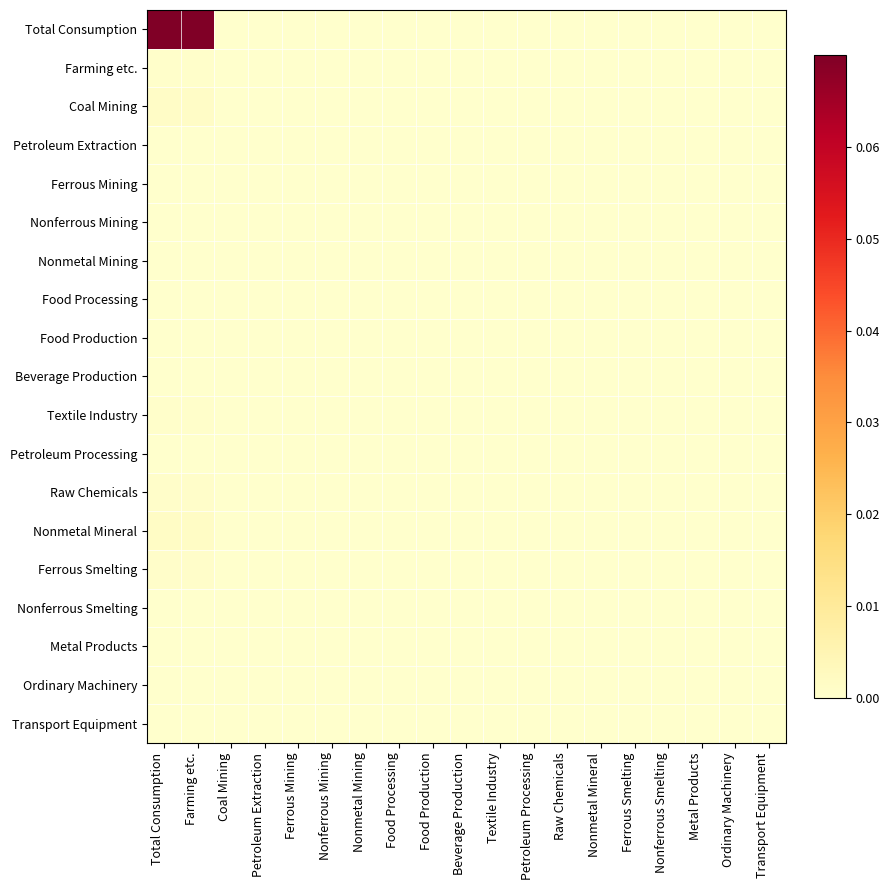

Reading left to right, transcribe all the data shown in this chart.

Total Consumption: Total Consumption=0.1	Farming etc.=0.1	Coal Mining=0.0	Petroleum Extraction=0.0	Ferrous Mining=0.0	Nonferrous Mining=0.0	Nonmetal Mining=0.0	Food Processing=0.0	Food Production=0.0	Beverage Production=0.0	Textile Industry=0.0	Petroleum Processing=0.0	Raw Chemicals=0.0	Nonmetal Mineral=0.0	Ferrous Smelting=0.0	Nonferrous Smelting=0.0	Metal Products=0.0	Ordinary Machinery=0.0	Transport Equipment=0.0
Farming etc.: Total Consumption=0.0	Farming etc.=0.0	Coal Mining=0.0	Petroleum Extraction=0.0	Ferrous Mining=0.0	Nonferrous Mining=0.0	Nonmetal Mining=0.0	Food Processing=0.0	Food Production=0.0	Beverage Production=0.0	Textile Industry=0.0	Petroleum Processing=0.0	Raw Chemicals=0.0	Nonmetal Mineral=0.0	Ferrous Smelting=0.0	Nonferrous Smelting=0.0	Metal Products=0.0	Ordinary Machinery=0.0	Transport Equipment=0.0
Coal Mining: Total Consumption=0.0	Farming etc.=0.0	Coal Mining=0.0	Petroleum Extraction=0.0	Ferrous Mining=0.0	Nonferrous Mining=0.0	Nonmetal Mining=0.0	Food Processing=0.0	Food Production=0.0	Beverage Production=0.0	Textile Industry=0.0	Petroleum Processing=0.0	Raw Chemicals=0.0	Nonmetal Mineral=0.0	Ferrous Smelting=0.0	Nonferrous Smelting=0.0	Metal Products=0.0	Ordinary Machinery=0.0	Transport Equipment=0.0
Petroleum Extraction: Total Consumption=0.0	Farming etc.=0.0	Coal Mining=0.0	Petroleum Extraction=0.0	Ferrous Mining=0.0	Nonferrous Mining=0.0	Nonmetal Mining=0.0	Food Processing=0.0	Food Production=0.0	Beverage Production=0.0	Textile Industry=0.0	Petroleum Processing=0.0	Raw Chemicals=0.0	Nonmetal Mineral=0.0	Ferrous Smelting=0.0	Nonferrous Smelting=0.0	Metal Products=0.0	Ordinary Machinery=0.0	Transport Equipment=0.0
Ferrous Mining: Total Consumption=0.0	Farming etc.=0.0	Coal Mining=0.0	Petroleum Extraction=0.0	Ferrous Mining=0.0	Nonferrous Mining=0.0	Nonmetal Mining=0.0	Food Processing=0.0	Food Production=0.0	Beverage Production=0.0	Textile Industry=0.0	Petroleum Processing=0.0	Raw Chemicals=0.0	Nonmetal Mineral=0.0	Ferrous Smelting=0.0	Nonferrous Smelting=0.0	Metal Products=0.0	Ordinary Machinery=0.0	Transport Equipment=0.0
Nonferrous Mining: Total Consumption=0.0	Farming etc.=0.0	Coal Mining=0.0	Petroleum Extraction=0.0	Ferrous Mining=0.0	Nonferrous Mining=0.0	Nonmetal Mining=0.0	Food Processing=0.0	Food Production=0.0	Beverage Production=0.0	Textile Industry=0.0	Petroleum Processing=0.0	Raw Chemicals=0.0	Nonmetal Mineral=0.0	Ferrous Smelting=0.0	Nonferrous Smelting=0.0	Metal Products=0.0	Ordinary Machinery=0.0	Transport Equipment=0.0
Nonmetal Mining: Total Consumption=0.0	Farming etc.=0.0	Coal Mining=0.0	Petroleum Extraction=0.0	Ferrous Mining=0.0	Nonferrous Mining=0.0	Nonmetal Mining=0.0	Food Processing=0.0	Food Production=0.0	Beverage Production=0.0	Textile Industry=0.0	Petroleum Processing=0.0	Raw Chemicals=0.0	Nonmetal Mineral=0.0	Ferrous Smelting=0.0	Nonferrous Smelting=0.0	Metal Products=0.0	Ordinary Machinery=0.0	Transport Equipment=0.0
Food Processing: Total Consumption=0.0	Farming etc.=0.0	Coal Mining=0.0	Petroleum Extraction=0.0	Ferrous Mining=0.0	Nonferrous Mining=0.0	Nonmetal Mining=0.0	Food Processing=0.0	Food Production=0.0	Beverage Production=0.0	Textile Industry=0.0	Petroleum Processing=0.0	Raw Chemicals=0.0	Nonmetal Mineral=0.0	Ferrous Smelting=0.0	Nonferrous Smelting=0.0	Metal Products=0.0	Ordinary Machinery=0.0	Transport Equipment=0.0
Food Production: Total Consumption=0.0	Farming etc.=0.0	Coal Mining=0.0	Petroleum Extraction=0.0	Ferrous Mining=0.0	Nonferrous Mining=0.0	Nonmetal Mining=0.0	Food Processing=0.0	Food Production=0.0	Beverage Production=0.0	Textile Industry=0.0	Petroleum Processing=0.0	Raw Chemicals=0.0	Nonmetal Mineral=0.0	Ferrous Smelting=0.0	Nonferrous Smelting=0.0	Metal Products=0.0	Ordinary Machinery=0.0	Transport Equipment=0.0
Beverage Production: Total Consumption=0.0	Farming etc.=0.0	Coal Mining=0.0	Petroleum Extraction=0.0	Ferrous Mining=0.0	Nonferrous Mining=0.0	Nonmetal Mining=0.0	Food Processing=0.0	Food Production=0.0	Beverage Production=0.0	Textile Industry=0.0	Petroleum Processing=0.0	Raw Chemicals=0.0	Nonmetal Mineral=0.0	Ferrous Smelting=0.0	Nonferrous Smelting=0.0	Metal Products=0.0	Ordinary Machinery=0.0	Transport Equipment=0.0
Textile Industry: Total Consumption=0.0	Farming etc.=0.0	Coal Mining=0.0	Petroleum Extraction=0.0	Ferrous Mining=0.0	Nonferrous Mining=0.0	Nonmetal Mining=0.0	Food Processing=0.0	Food Production=0.0	Beverage Production=0.0	Textile Industry=0.0	Petroleum Processing=0.0	Raw Chemicals=0.0	Nonmetal Mineral=0.0	Ferrous Smelting=0.0	Nonferrous Smelting=0.0	Metal Products=0.0	Ordinary Machinery=0.0	Transport Equipment=0.0
Petroleum Processing: Total Consumption=0.0	Farming etc.=0.0	Coal Mining=0.0	Petroleum Extraction=0.0	Ferrous Mining=0.0	Nonferrous Mining=0.0	Nonmetal Mining=0.0	Food Processing=0.0	Food Production=0.0	Beverage Production=0.0	Textile Industry=0.0	Petroleum Processing=0.0	Raw Chemicals=0.0	Nonmetal Mineral=0.0	Ferrous Smelting=0.0	Nonferrous Smelting=0.0	Metal Products=0.0	Ordinary Machinery=0.0	Transport Equipment=0.0
Raw Chemicals: Total Consumption=0.0	Farming etc.=0.0	Coal Mining=0.0	Petroleum Extraction=0.0	Ferrous Mining=0.0	Nonferrous Mining=0.0	Nonmetal Mining=0.0	Food Processing=0.0	Food Production=0.0	Beverage Production=0.0	Textile Industry=0.0	Petroleum Processing=0.0	Raw Chemicals=0.0	Nonmetal Mineral=0.0	Ferrous Smelting=0.0	Nonferrous Smelting=0.0	Metal Products=0.0	Ordinary Machinery=0.0	Transport Equipment=0.0
Nonmetal Mineral: Total Consumption=0.0	Farming etc.=0.0	Coal Mining=0.0	Petroleum Extraction=0.0	Ferrous Mining=0.0	Nonferrous Mining=0.0	Nonmetal Mining=0.0	Food Processing=0.0	Food Production=0.0	Beverage Production=0.0	Textile Industry=0.0	Petroleum Processing=0.0	Raw Chemicals=0.0	Nonmetal Mineral=0.0	Ferrous Smelting=0.0	Nonferrous Smelting=0.0	Metal Products=0.0	Ordinary Machinery=0.0	Transport Equipment=0.0
Ferrous Smelting: Total Consumption=0.0	Farming etc.=0.0	Coal Mining=0.0	Petroleum Extraction=0.0	Ferrous Mining=0.0	Nonferrous Mining=0.0	Nonmetal Mining=0.0	Food Processing=0.0	Food Production=0.0	Beverage Production=0.0	Textile Industry=0.0	Petroleum Processing=0.0	Raw Chemicals=0.0	Nonmetal Mineral=0.0	Ferrous Smelting=0.0	Nonferrous Smelting=0.0	Metal Products=0.0	Ordinary Machinery=0.0	Transport Equipment=0.0
Nonferrous Smelting: Total Consumption=0.0	Farming etc.=0.0	Coal Mining=0.0	Petroleum Extraction=0.0	Ferrous Mining=0.0	Nonferrous Mining=0.0	Nonmetal Mining=0.0	Food Processing=0.0	Food Production=0.0	Beverage Production=0.0	Textile Industry=0.0	Petroleum Processing=0.0	Raw Chemicals=0.0	Nonmetal Mineral=0.0	Ferrous Smelting=0.0	Nonferrous Smelting=0.0	Metal Products=0.0	Ordinary Machinery=0.0	Transport Equipment=0.0
Metal Products: Total Consumption=0.0	Farming etc.=0.0	Coal Mining=0.0	Petroleum Extraction=0.0	Ferrous Mining=0.0	Nonferrous Mining=0.0	Nonmetal Mining=0.0	Food Processing=0.0	Food Production=0.0	Beverage Production=0.0	Textile Industry=0.0	Petroleum Processing=0.0	Raw Chemicals=0.0	Nonmetal Mineral=0.0	Ferrous Smelting=0.0	Nonferrous Smelting=0.0	Metal Products=0.0	Ordinary Machinery=0.0	Transport Equipment=0.0
Ordinary Machinery: Total Consumption=0.0	Farming etc.=0.0	Coal Mining=0.0	Petroleum Extraction=0.0	Ferrous Mining=0.0	Nonferrous Mining=0.0	Nonmetal Mining=0.0	Food Processing=0.0	Food Production=0.0	Beverage Production=0.0	Textile Industry=0.0	Petroleum Processing=0.0	Raw Chemicals=0.0	Nonmetal Mineral=0.0	Ferrous Smelting=0.0	Nonferrous Smelting=0.0	Metal Products=0.0	Ordinary Machinery=0.0	Transport Equipment=0.0
Transport Equipment: Total Consumption=0.0	Farming etc.=0.0	Coal Mining=0.0	Petroleum Extraction=0.0	Ferrous Mining=0.0	Nonferrous Mining=0.0	Nonmetal Mining=0.0	Food Processing=0.0	Food Production=0.0	Beverage Production=0.0	Textile Industry=0.0	Petroleum Processing=0.0	Raw Chemicals=0.0	Nonmetal Mineral=0.0	Ferrous Smelting=0.0	Nonferrous Smelting=0.0	Metal Products=0.0	Ordinary Machinery=0.0	Transport Equipment=0.0